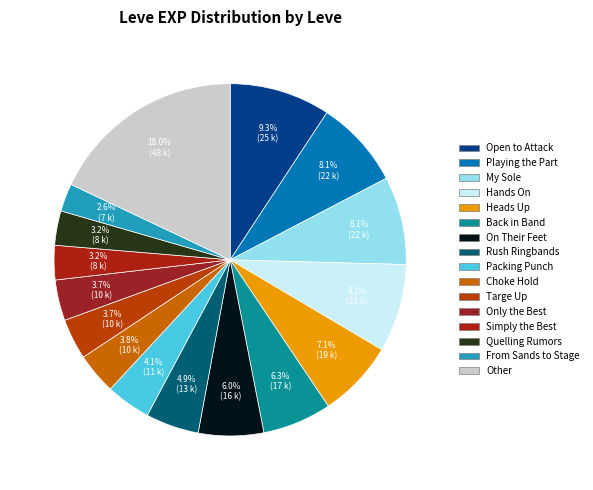

Does any single category account for the majority?

No